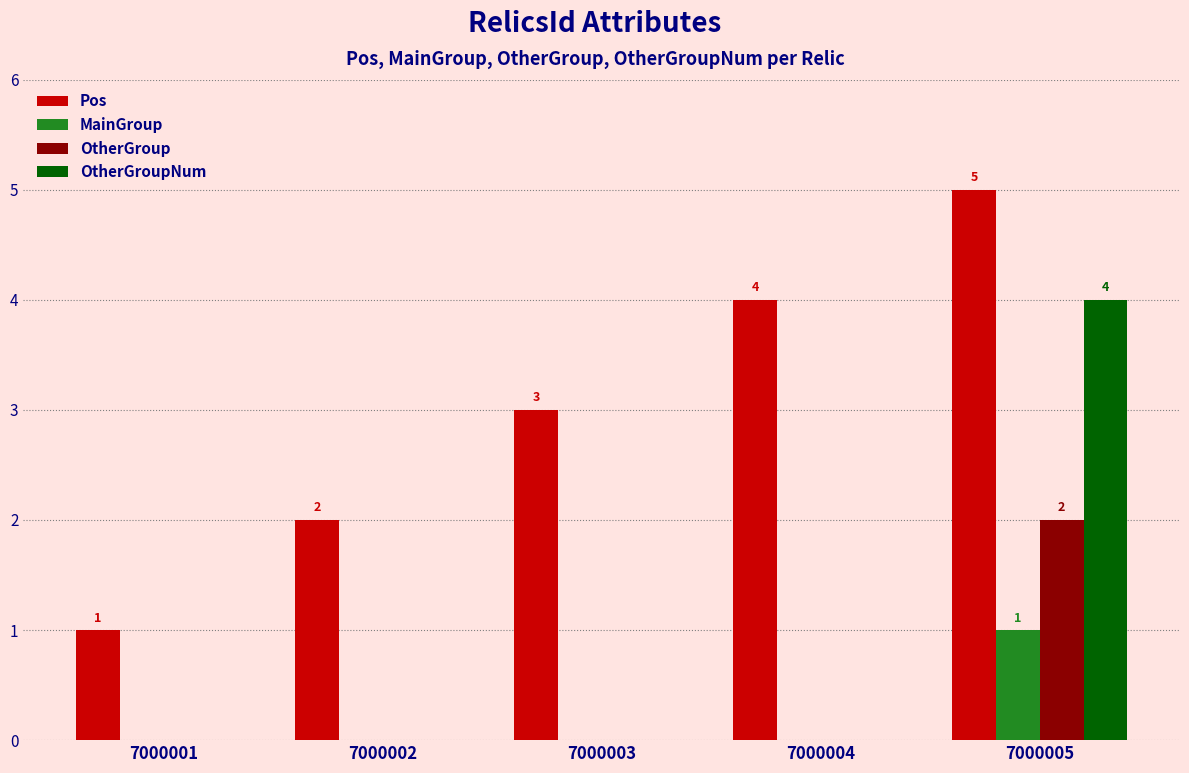

Between 7000002 and 7000004, which series saw the biggest shift?

Pos